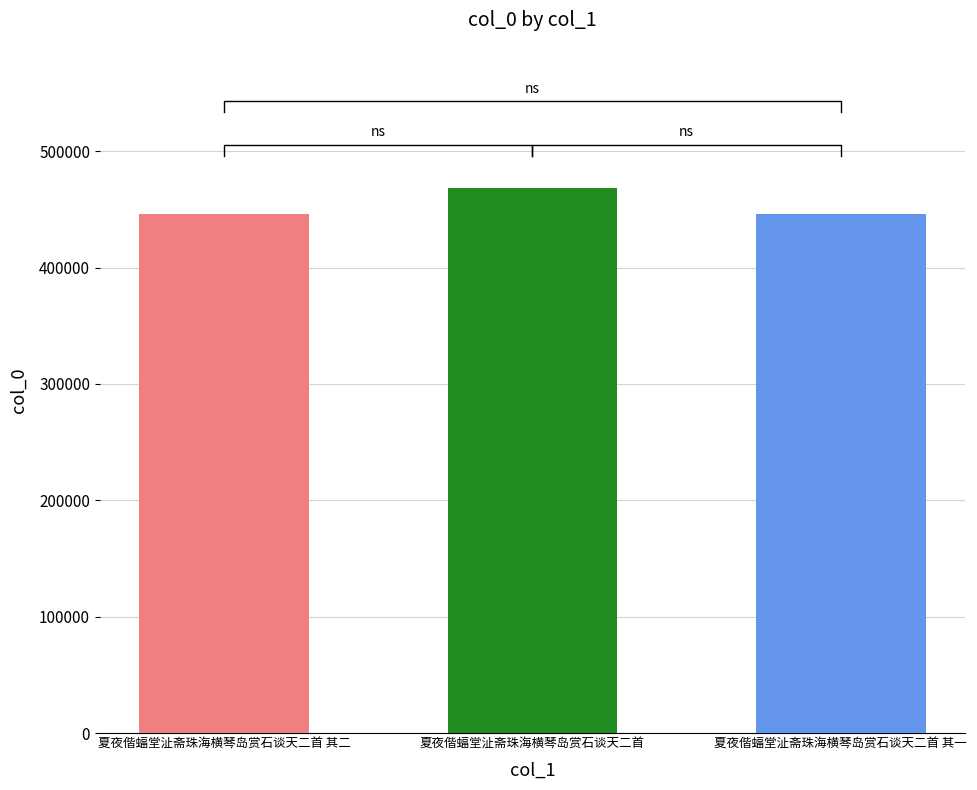

What is the average value?

453144